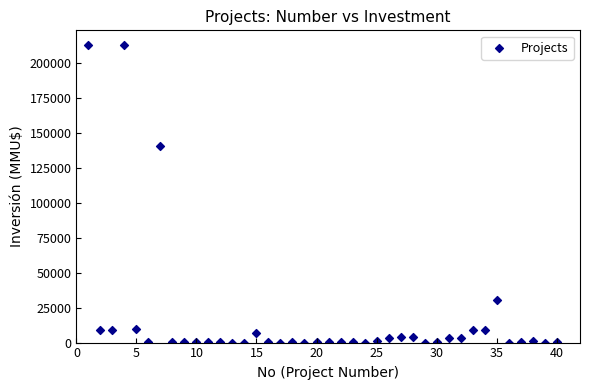

What is the range of Y values (max minus min)?

212500